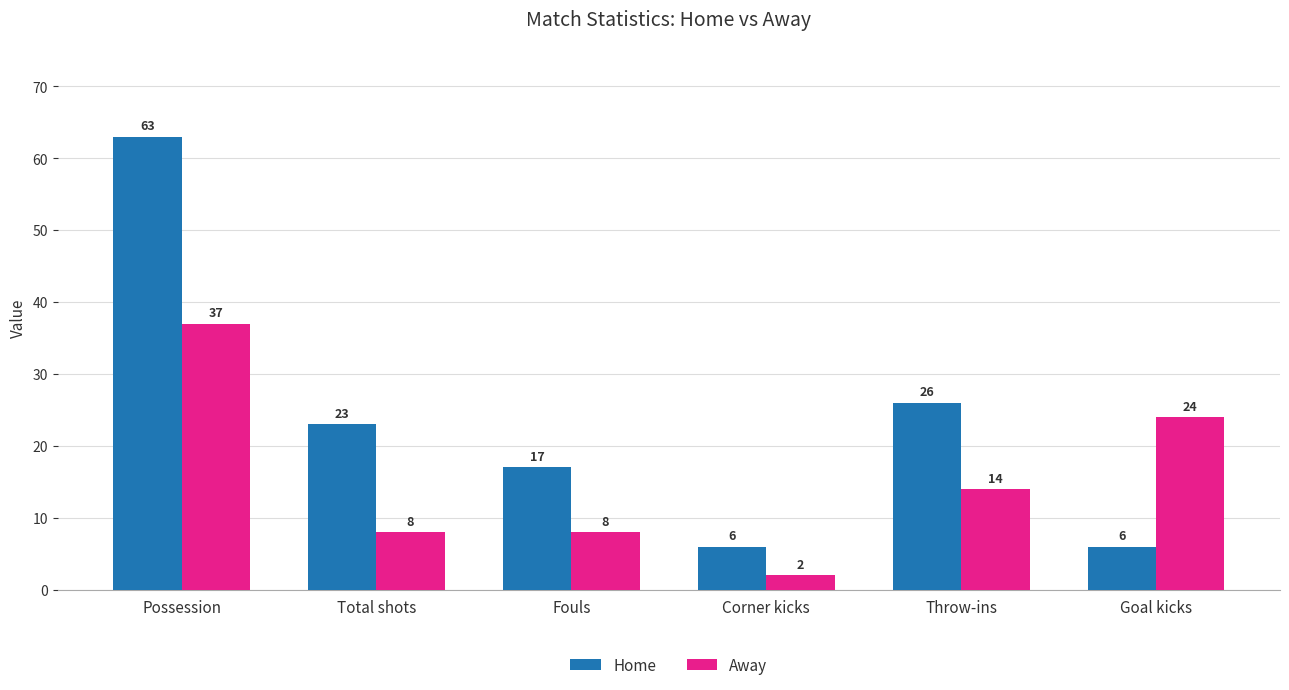

What is the difference between the maximum and minimum values in the Away series?

35